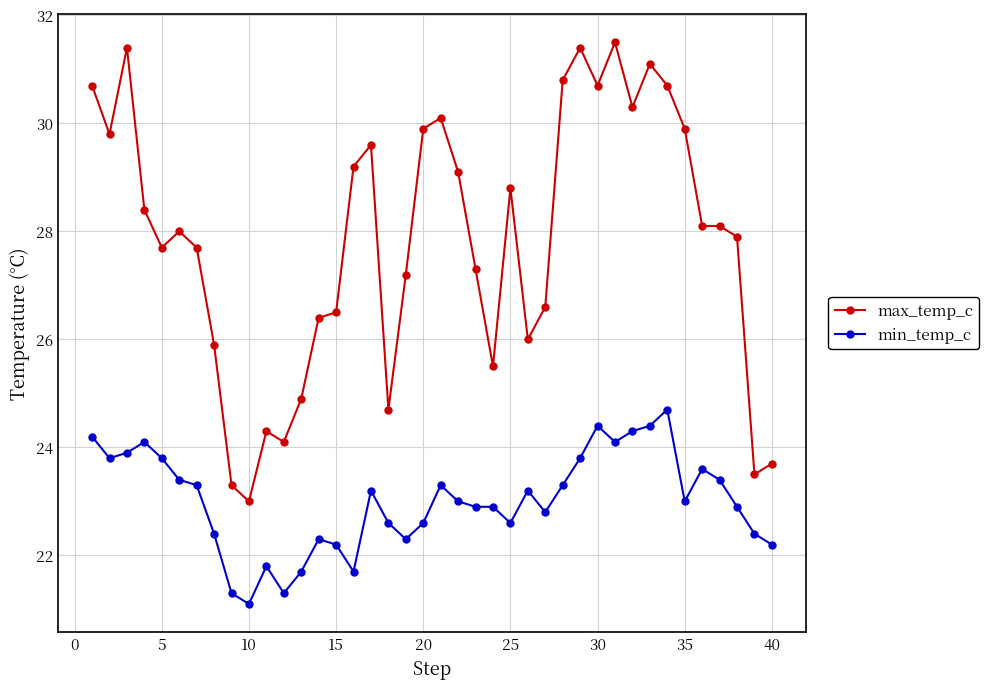

What is the difference between the second highest and second lowest values in the max_temp_c series?

8.1